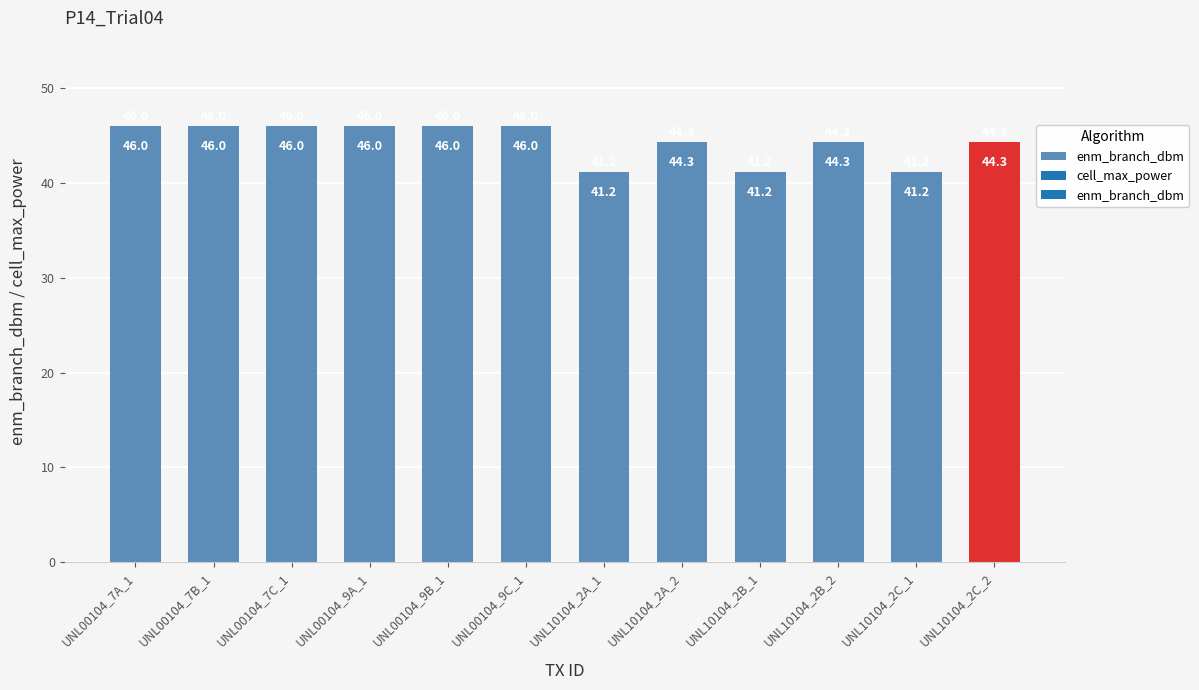

Reading left to right, extract all data points from this chart.

UNL00104_7A_1=46.0	UNL00104_7B_1=46.0	UNL00104_7C_1=46.0	UNL00104_9A_1=46.0	UNL00104_9B_1=46.0	UNL00104_9C_1=46.0	UNL10104_2A_1=41.2	UNL10104_2A_2=44.3	UNL10104_2B_1=41.2	UNL10104_2B_2=44.3	UNL10104_2C_1=41.2	UNL10104_2C_2=44.3